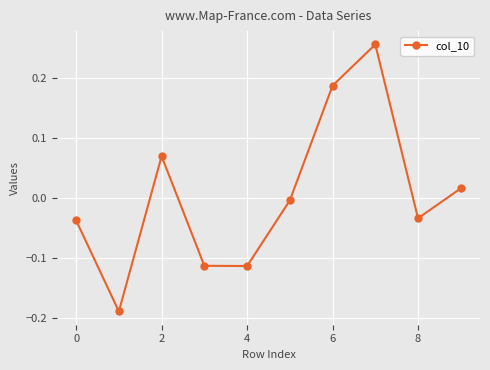

What is the difference between the second highest and minimum values?

0.4